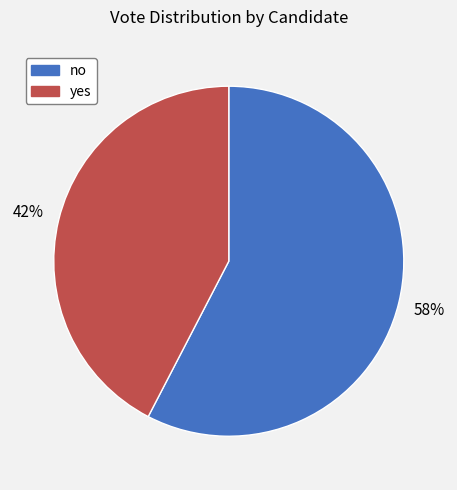

Count the number of slices in the pie.

2